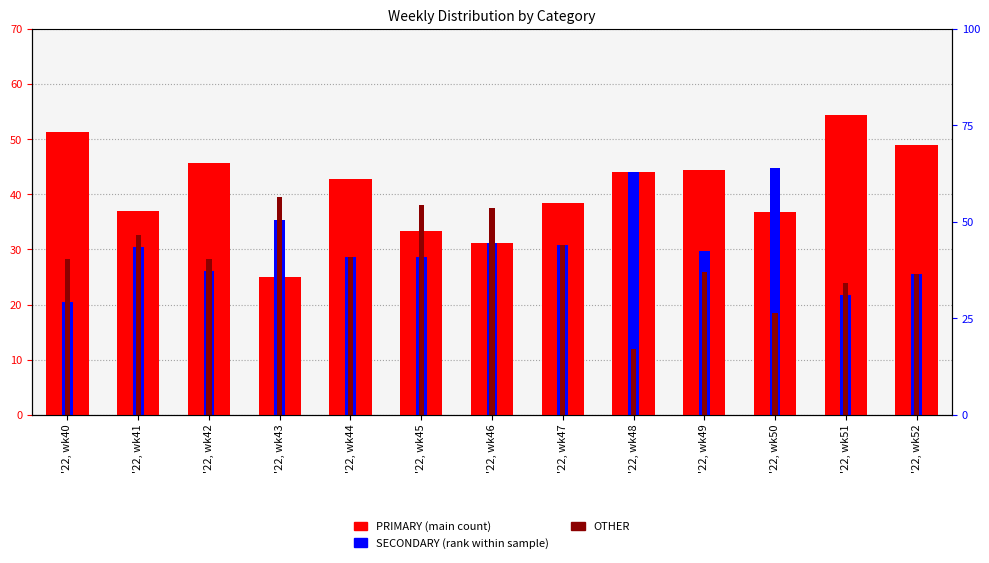

What is the value of the SECONDARY bar at the 9th from the left?

44.0